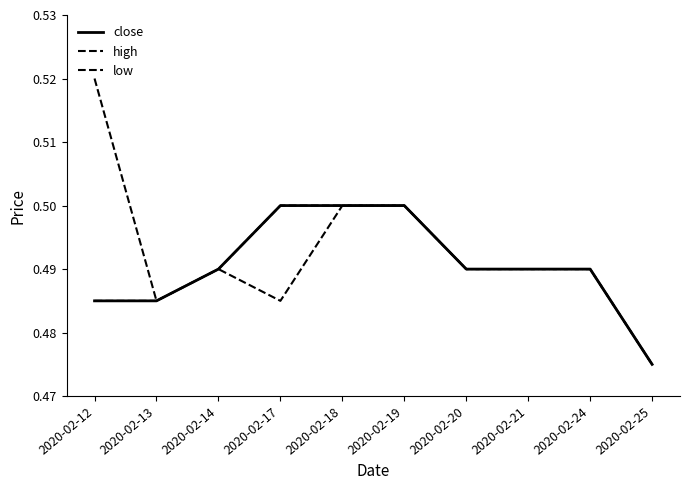

Reading left to right, list all the values displayed in this chart.

close: 0.5	0.5	0.5	0.5	0.5	0.5	0.5	0.5	0.5	0.5
high: 0.5	0.5	0.5	0.5	0.5	0.5	0.5	0.5	0.5	0.5
low: 0.5	0.5	0.5	0.5	0.5	0.5	0.5	0.5	0.5	0.5